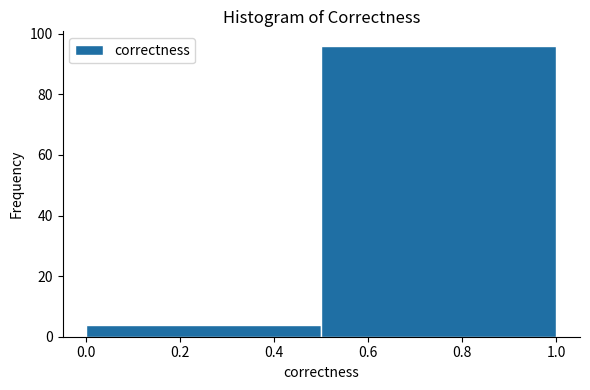

What is the height of the bar covering 0.0 to 0.5 on the x-axis? The values are not printed on the chart, so give them approximately, as read against the axis.

4